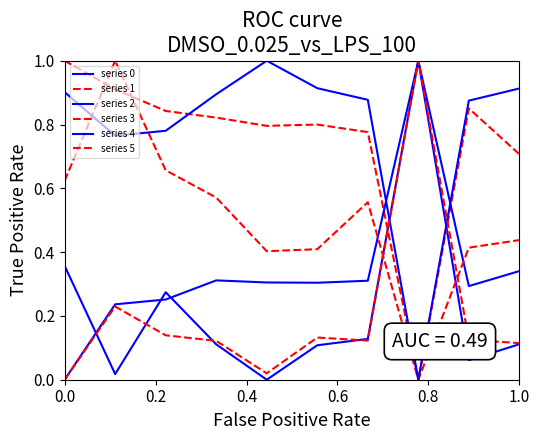

Is this an area chart (filled region under the line)?

No